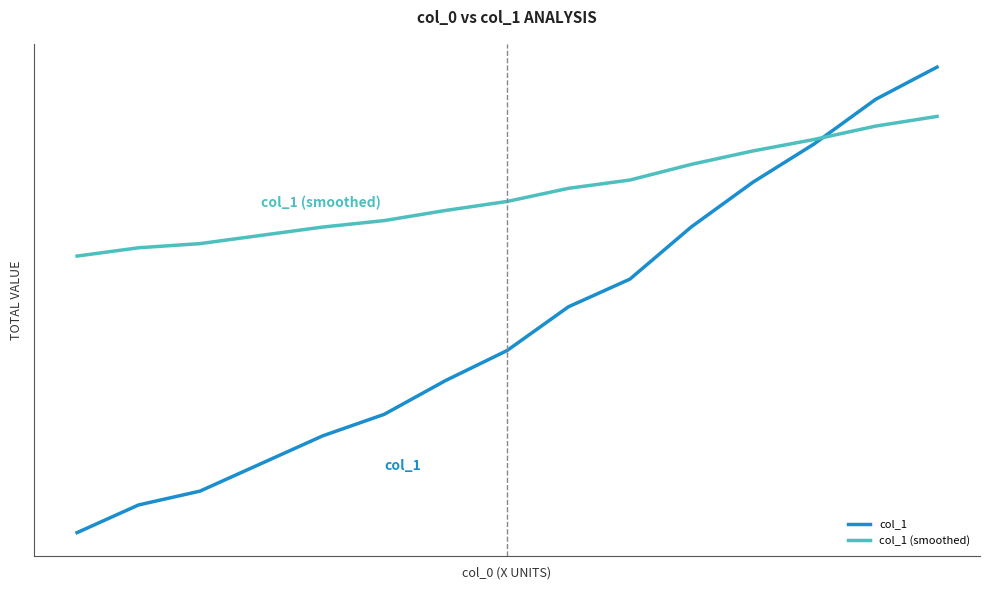

What is the minimum value shown in the chart?

305.5